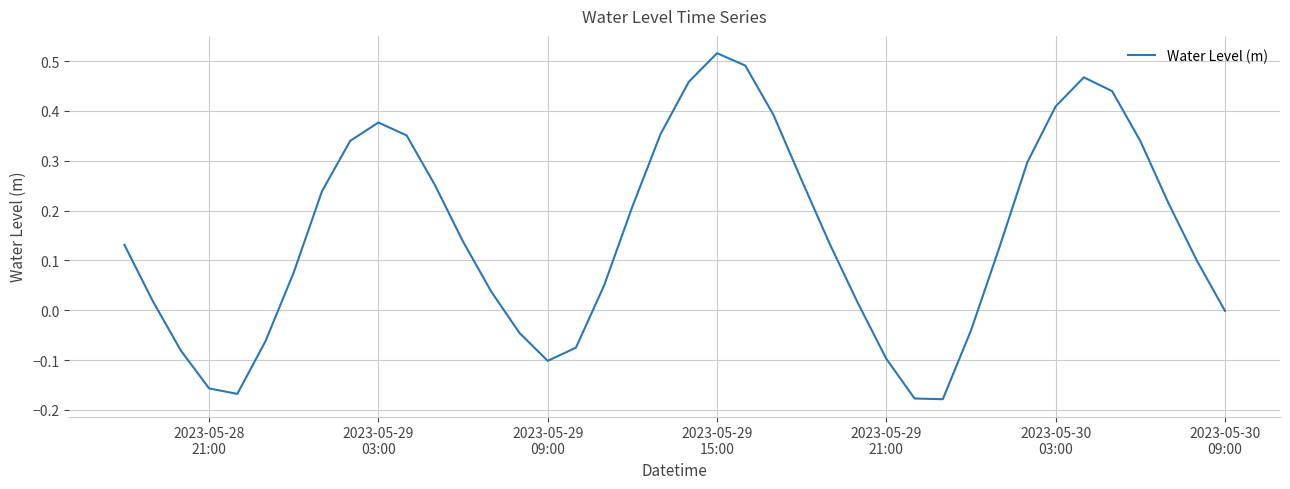

What is the difference between the maximum and minimum values?

0.7